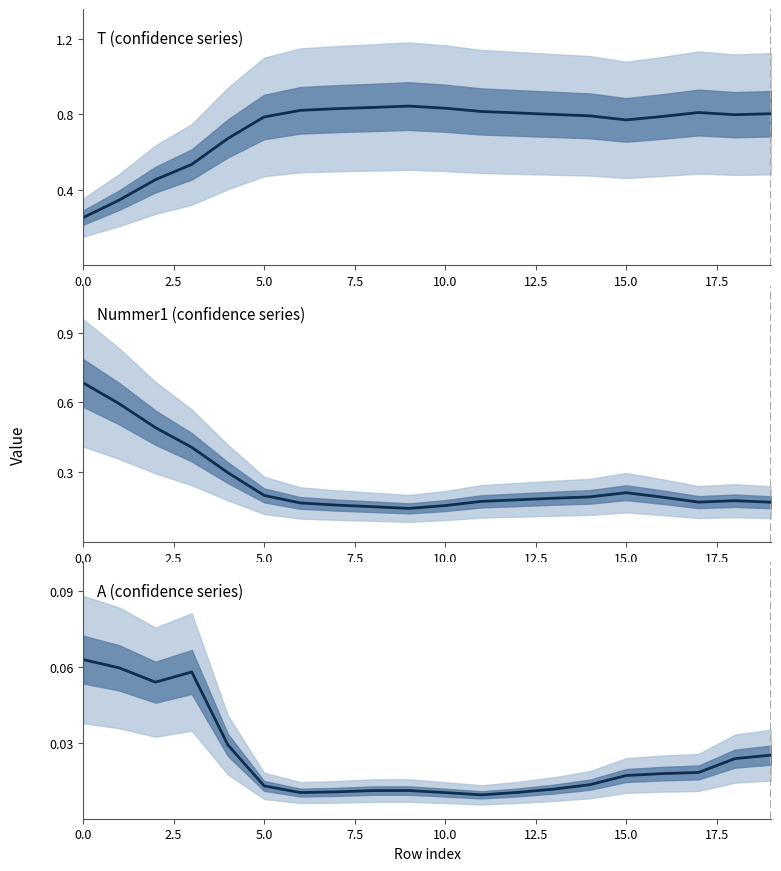

Reading left to right, what are all the values shown in this chart?

T (confidence series): 0.3	0.3	0.5	0.5	0.7	0.8	0.8	0.8	0.8	0.8	0.8	0.8	0.8	0.8	0.8	0.8	0.8	0.8	0.8	0.8
Nummer1 (confidence series): 0.7	0.6	0.5	0.4	0.3	0.2	0.2	0.2	0.2	0.1	0.2	0.2	0.2	0.2	0.2	0.2	0.2	0.2	0.2	0.2
A (confidence series): 0.1	0.1	0.1	0.1	0.0	0.0	0.0	0.0	0.0	0.0	0.0	0.0	0.0	0.0	0.0	0.0	0.0	0.0	0.0	0.0